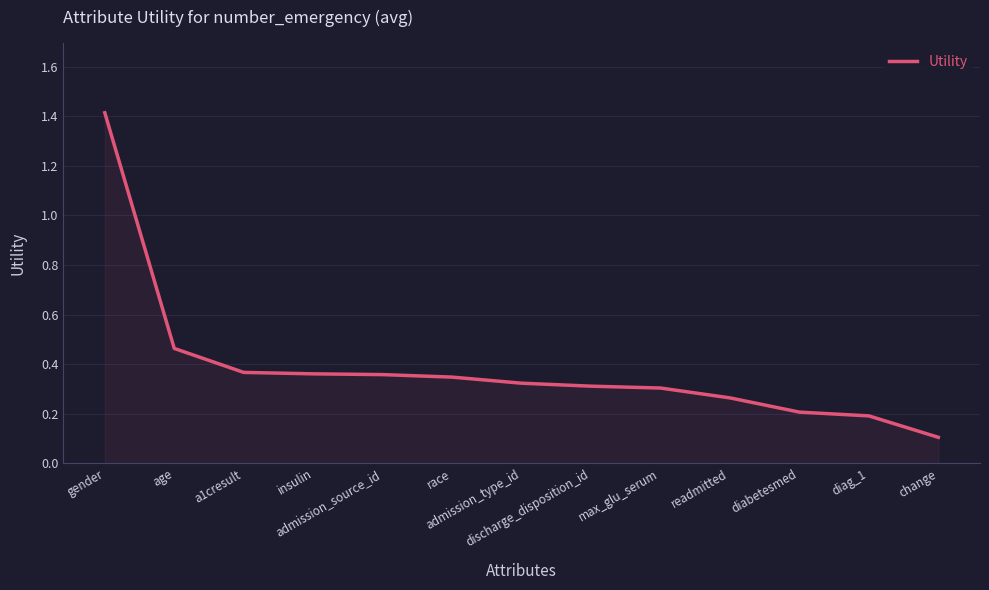

The value at admission_source_id is 0.1. True or false?

False